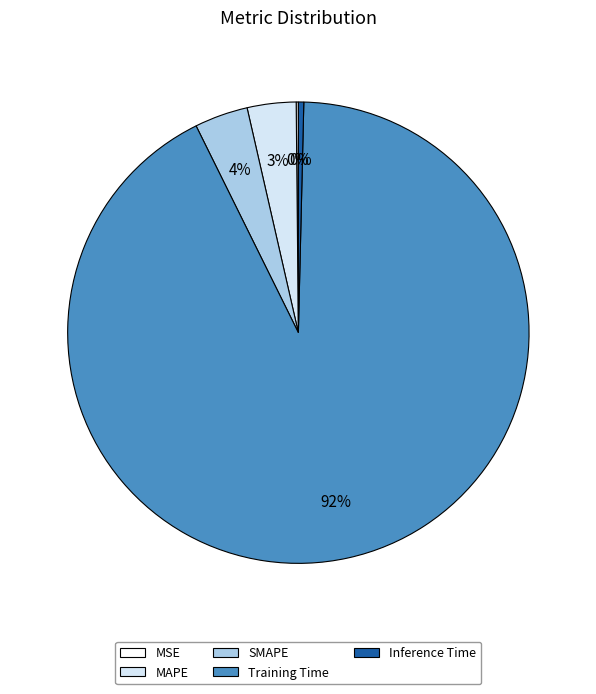

Which slice is the largest?

Training Time